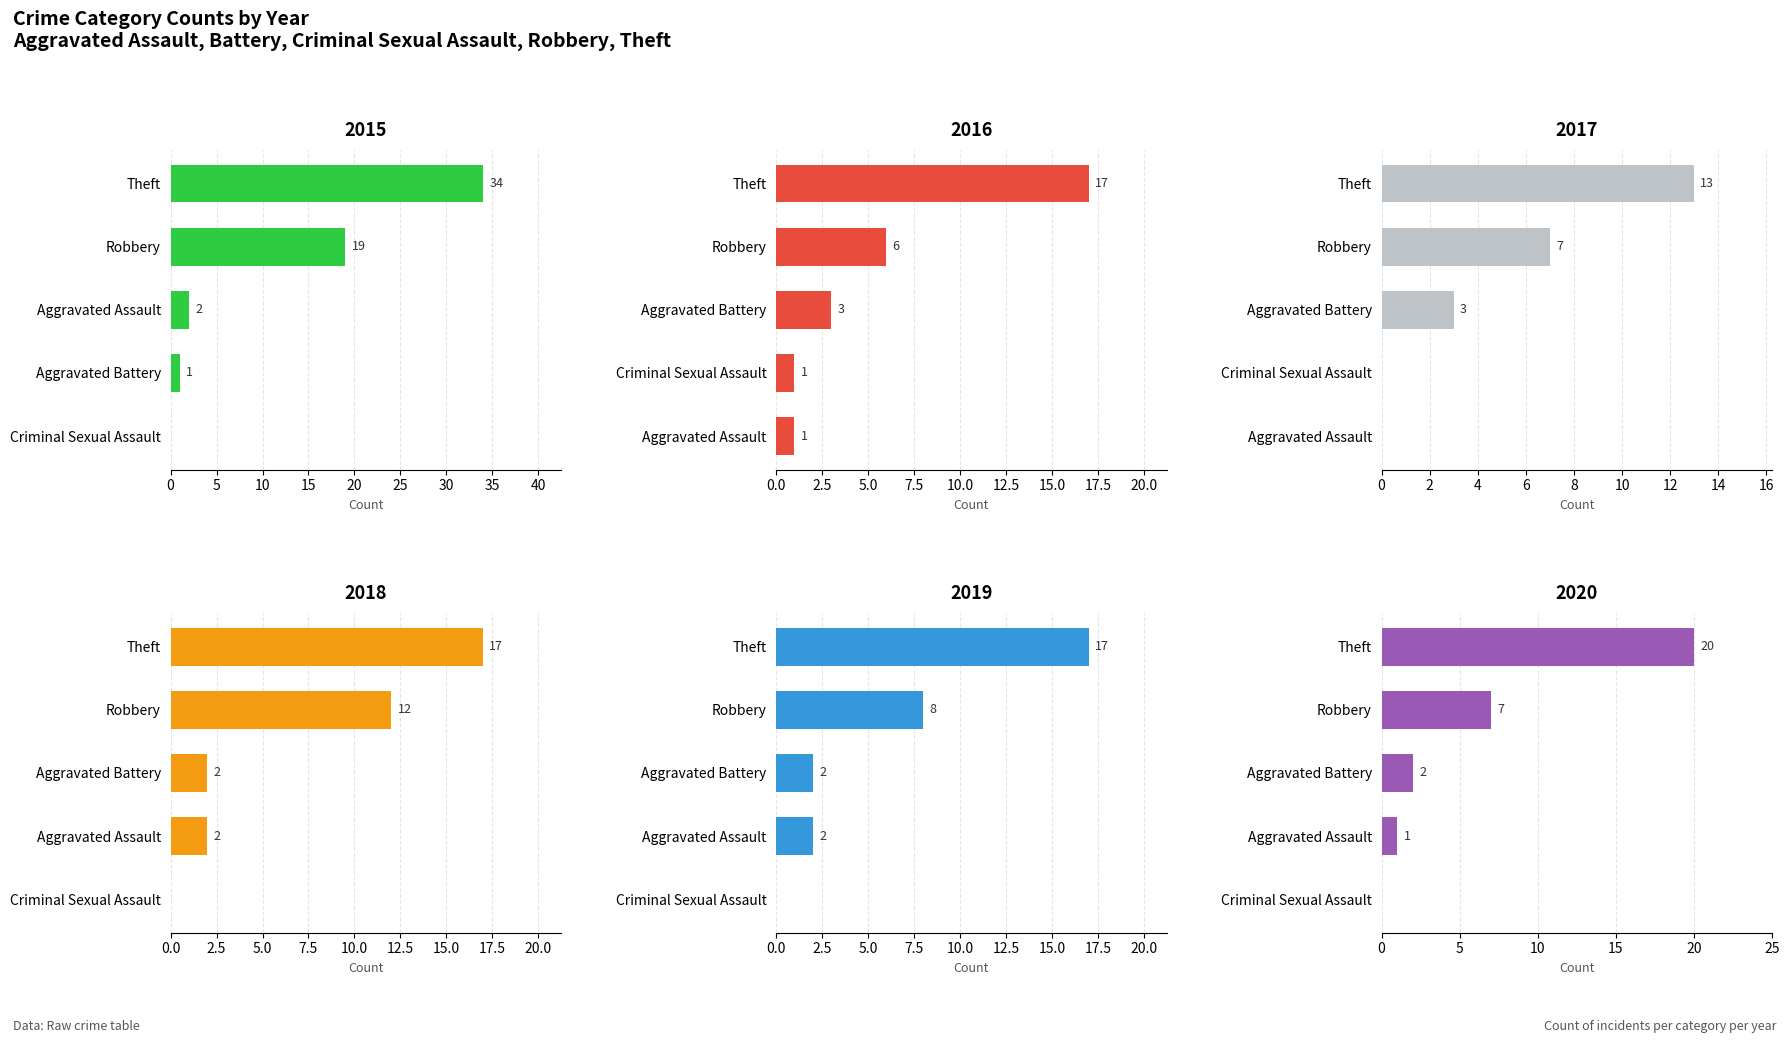

Which series has the largest range (max minus min)?

2015